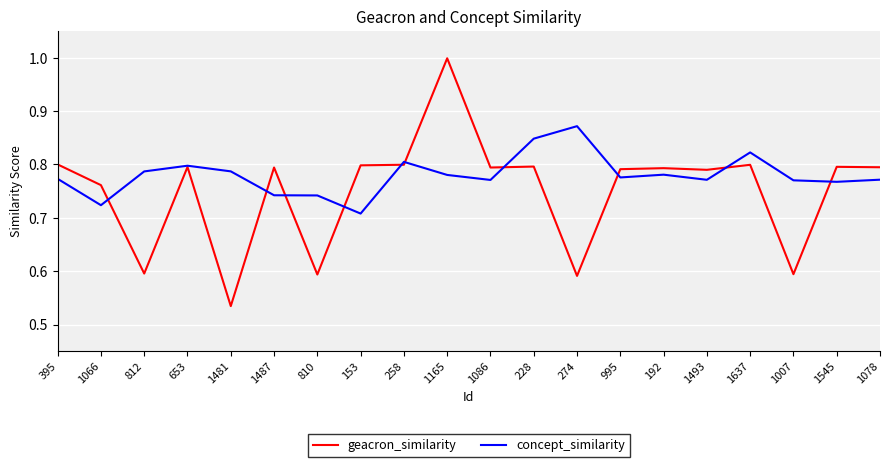

What is the sum of the geacron_similarity values at 228 and 1487?

1.6